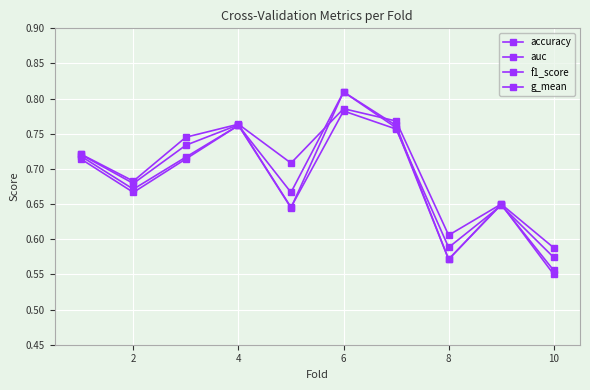

What is the difference between the maximum and minimum values in the accuracy series?

0.3